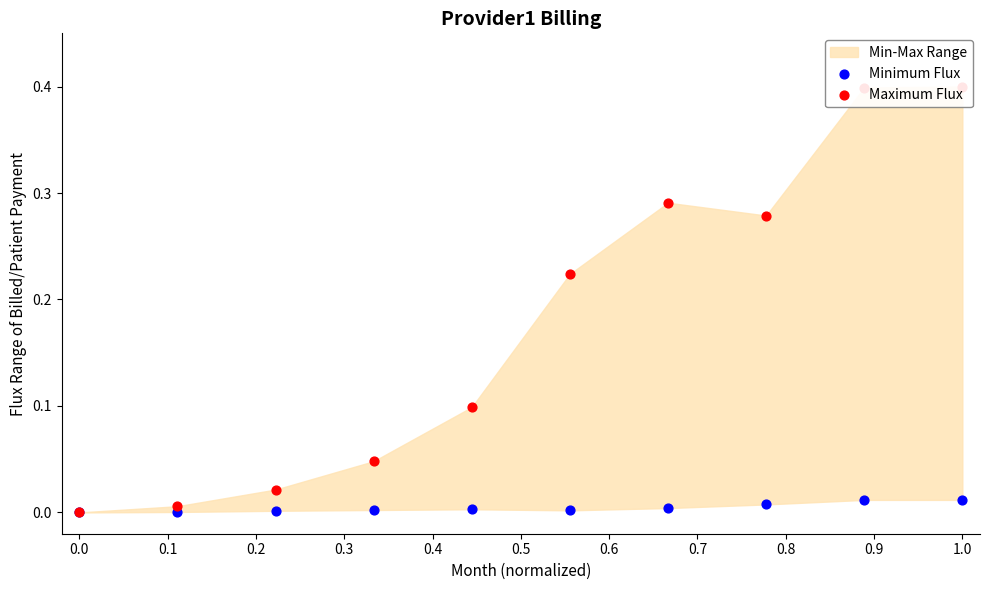

Which series has the largest total across all categories?

Maximum Flux